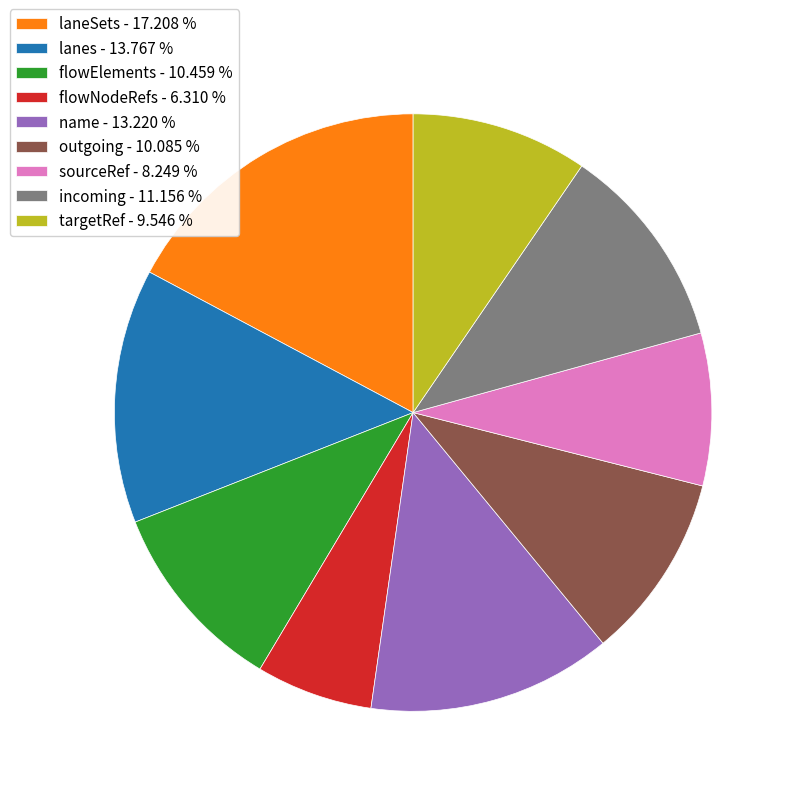

Is lanes - 13.767 % the majority of the pie?

No